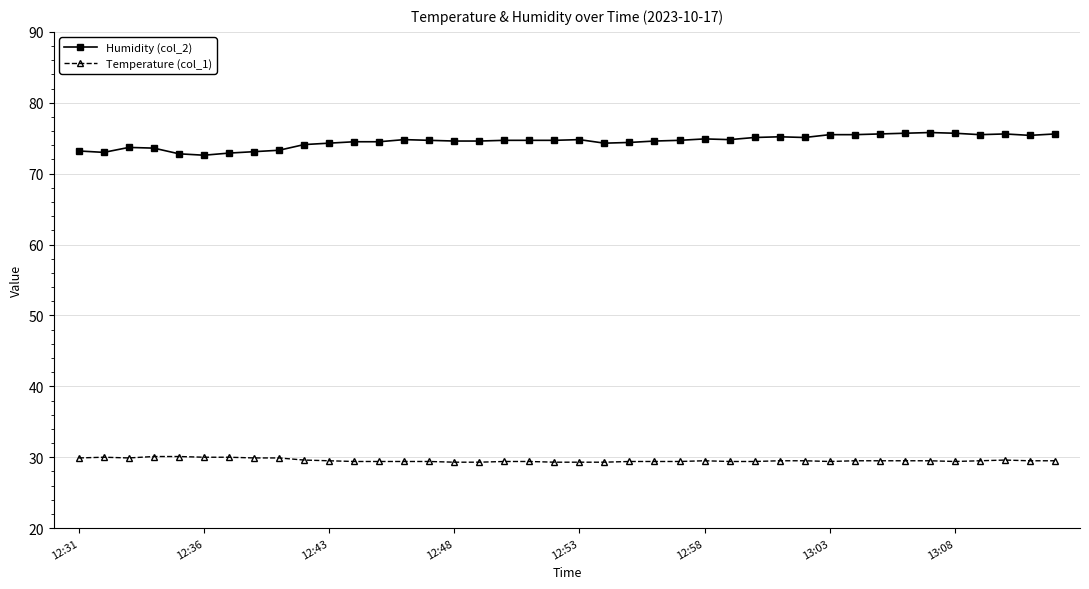

Rank the series by their average value, from highest to lowest.

Humidity (col_2), Temperature (col_1)